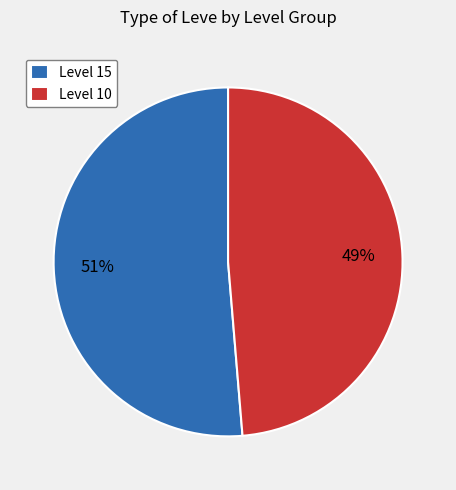

Do Level 15 and Level 10 together represent more than half of the pie?

Yes